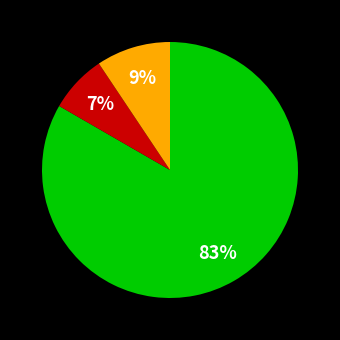

To the nearest percent, what is the average slice percentage?

33%